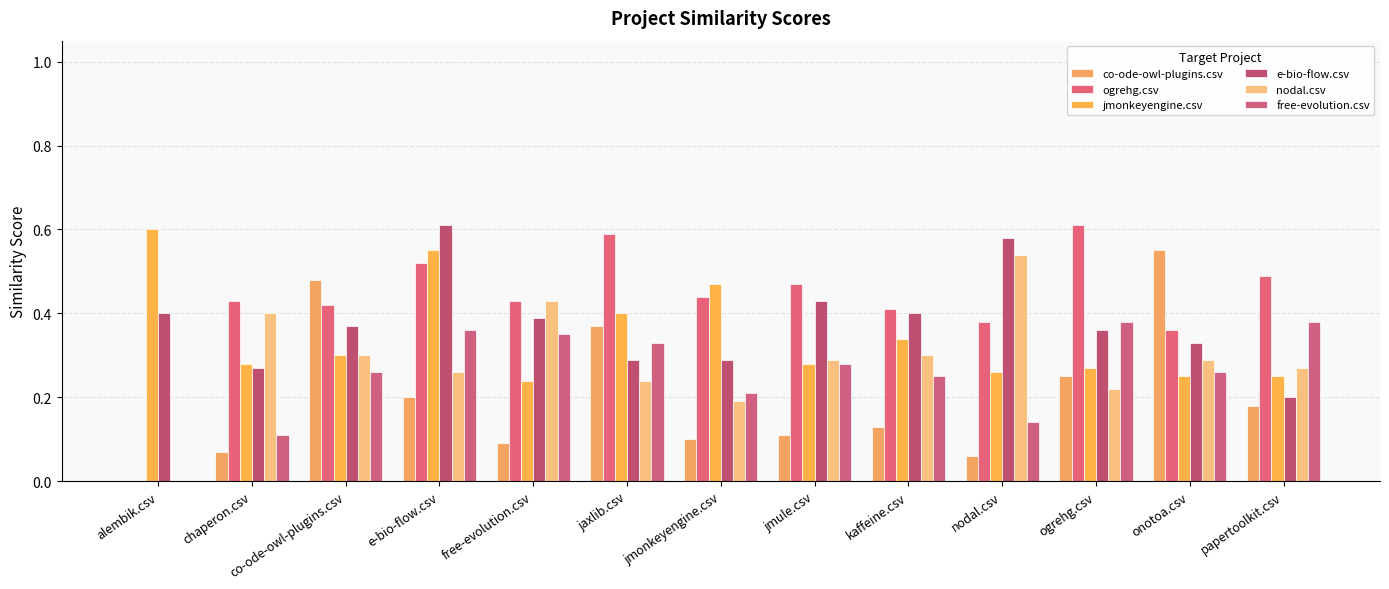

How many groups of bars are there?

13